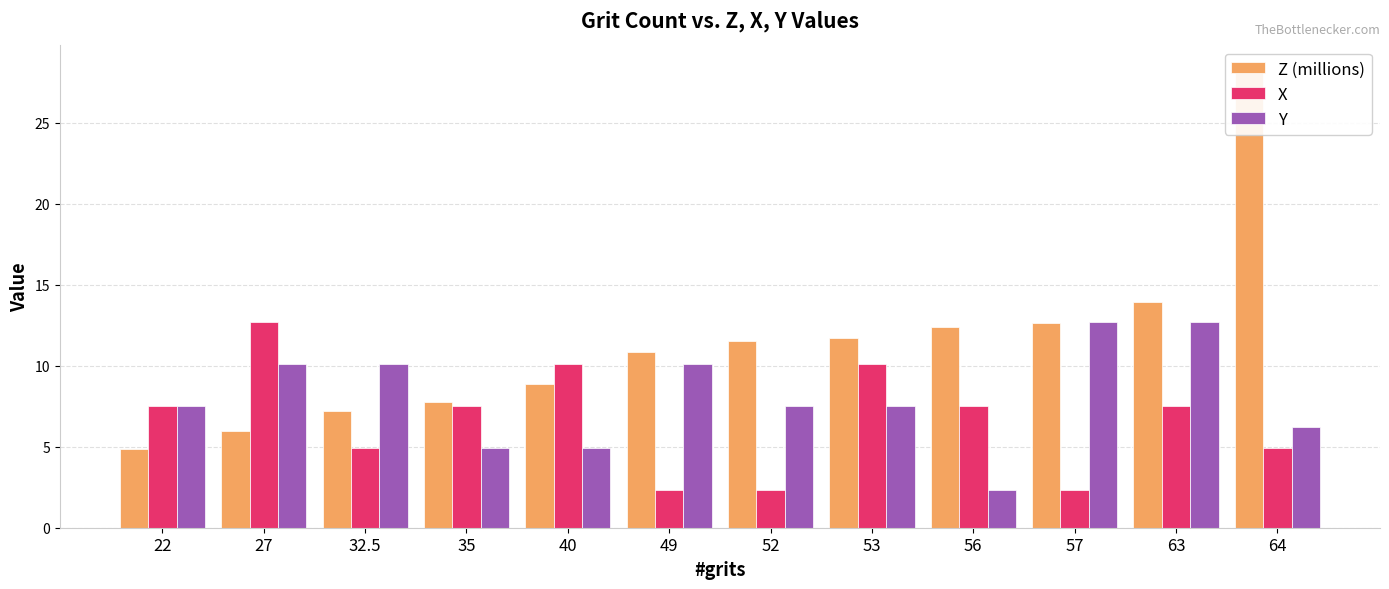

Count the number of data series in this chart.

3